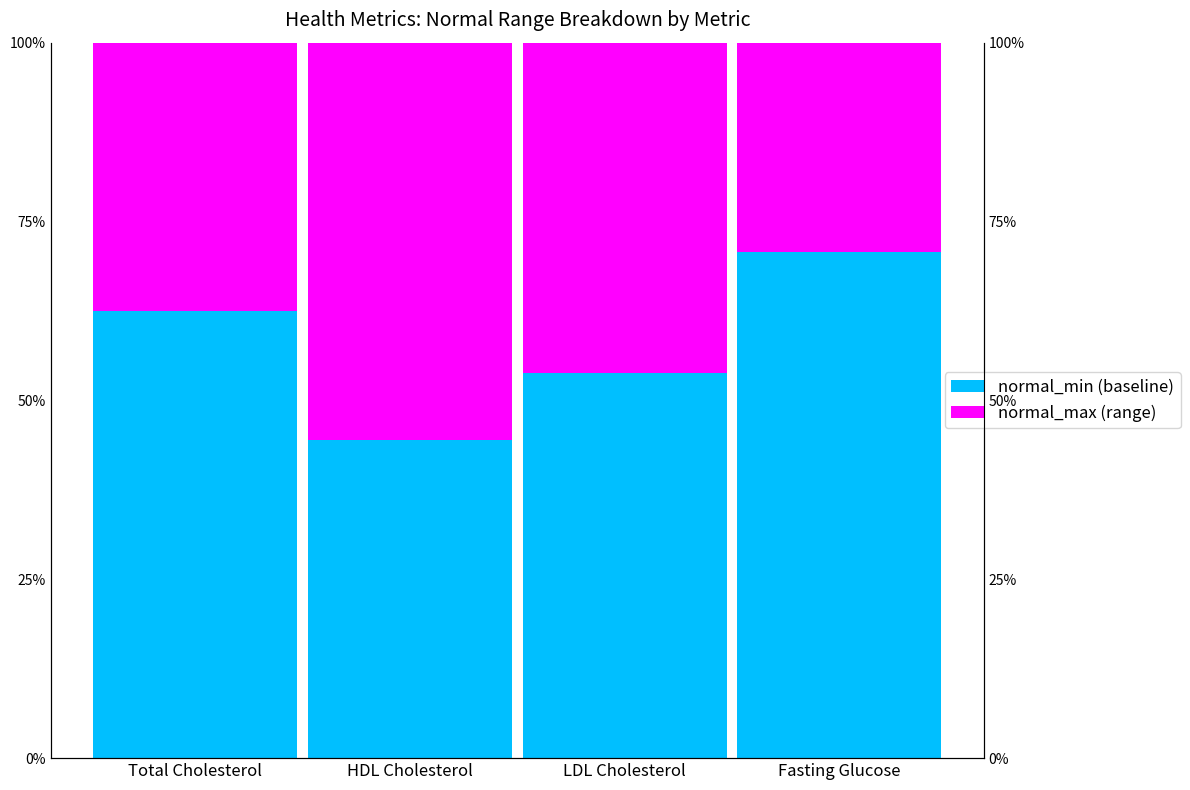

Are the bars horizontal?

No